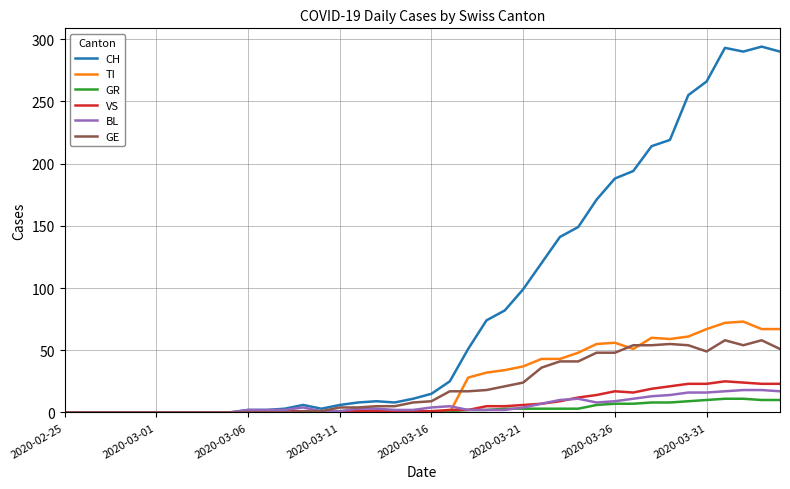

Which series has the widest spread of values?

CH